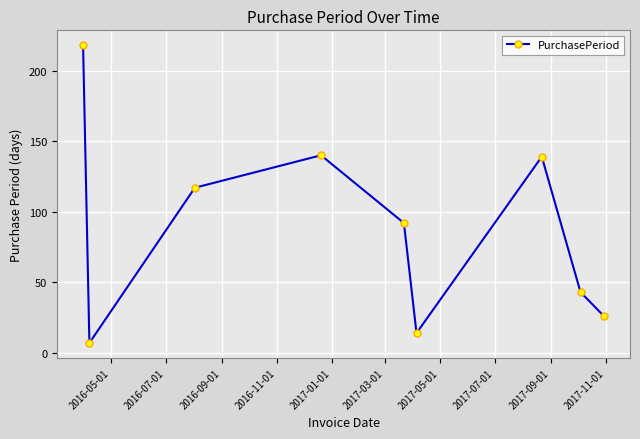

What is the value of the 3rd point from the left?

117